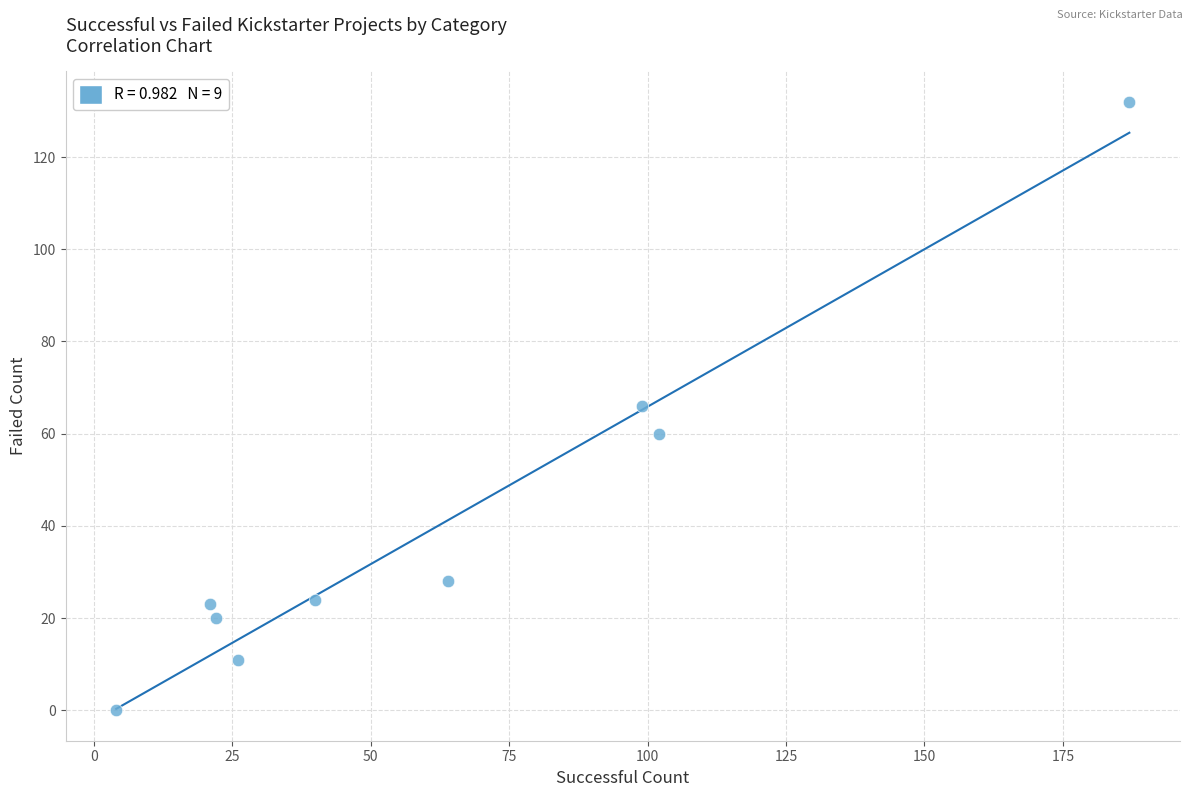

What is the range of Y values (max minus min)?

132